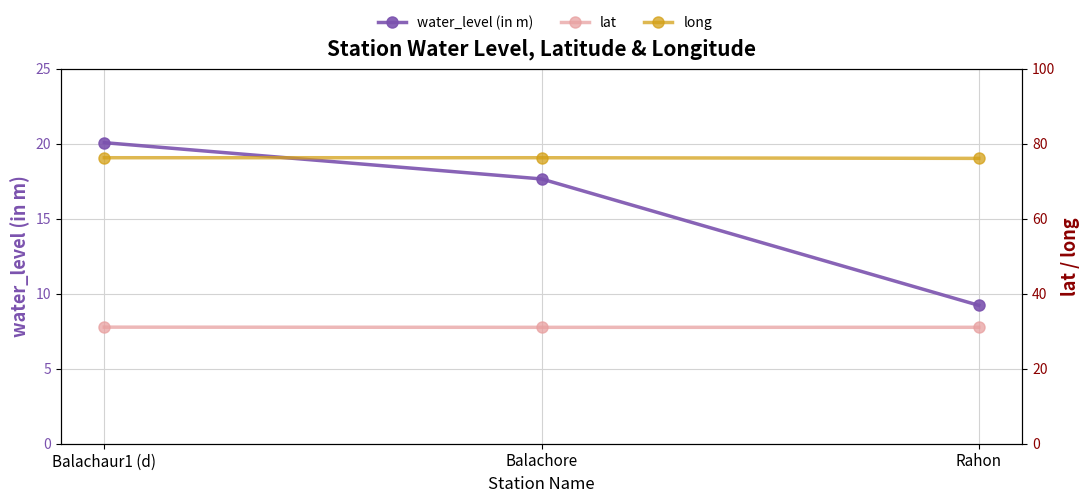

Where does the water_level (in m) series first go above 17?

Balachaur1 (d)